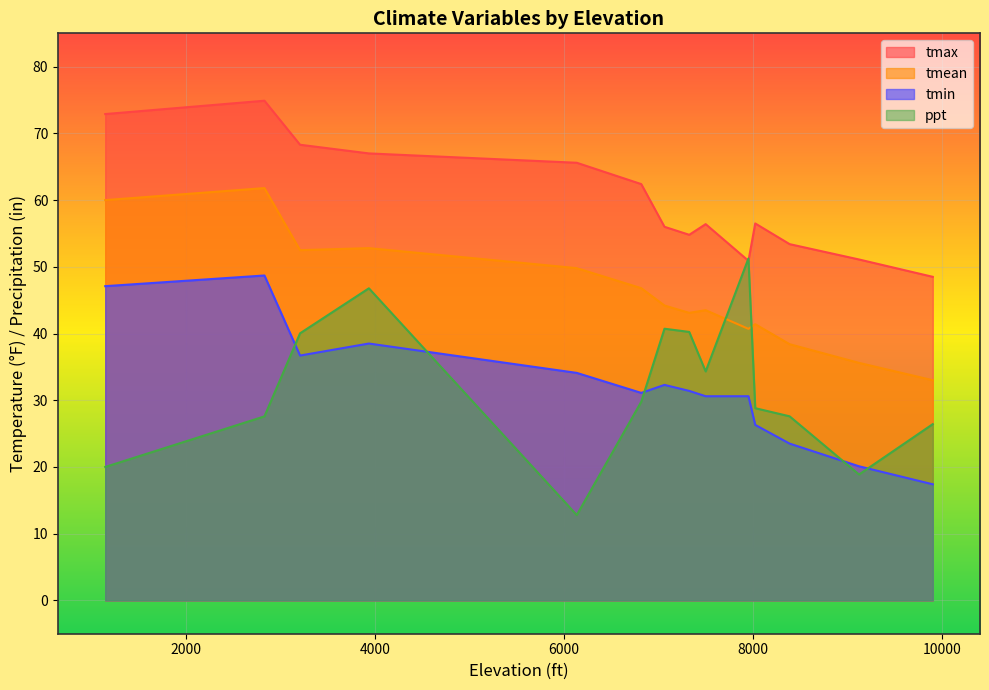

True or false: tmin has more than 2 interior local peaks.

True